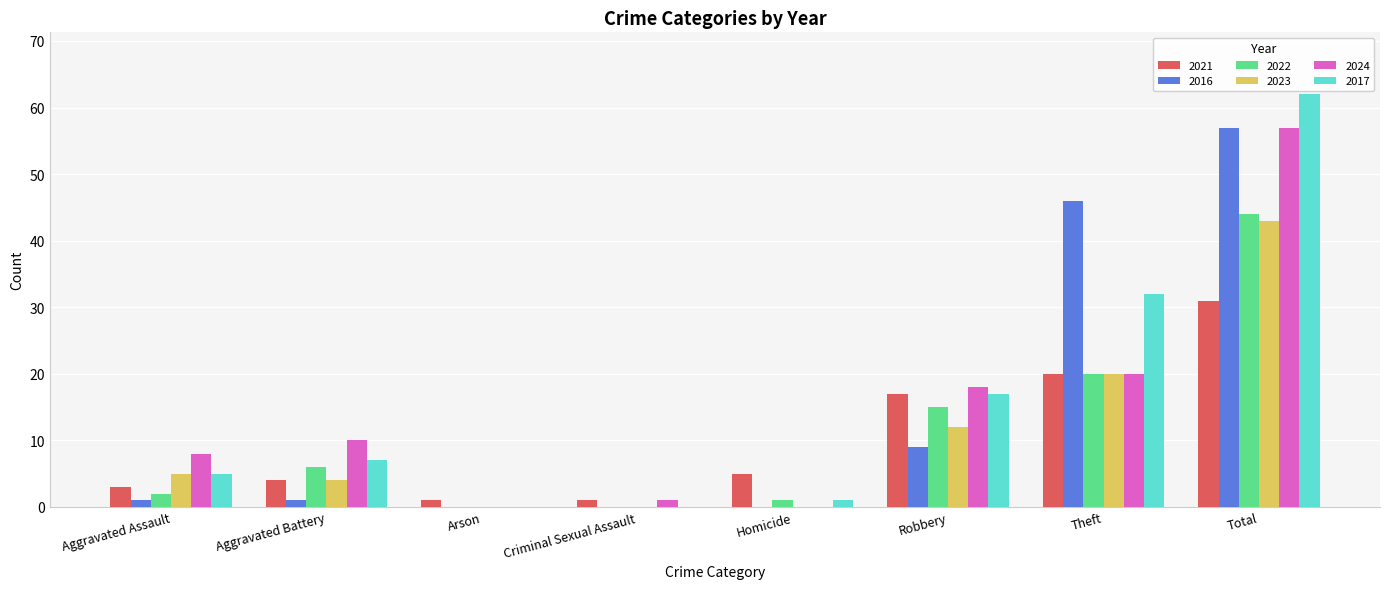

The value of 2017 at Aggravated Assault is 8. True or false?

False